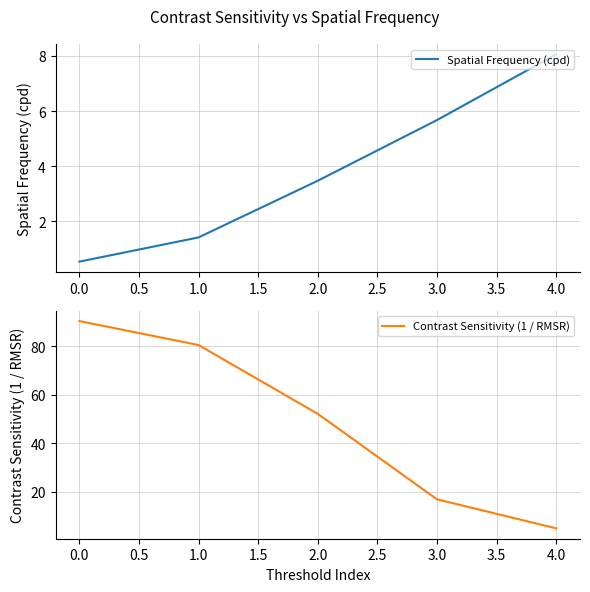

Reading left to right, list all the values displayed in this chart.

Spatial Frequency (cpd): 0.0=0.5	1.0=1.4	2.0=3.5	3.0=5.7	4.0=8.1
Contrast Sensitivity (1 / RMSR): 0.0=90.4	1.0=80.5	2.0=52.2	3.0=17.0	4.0=5.0